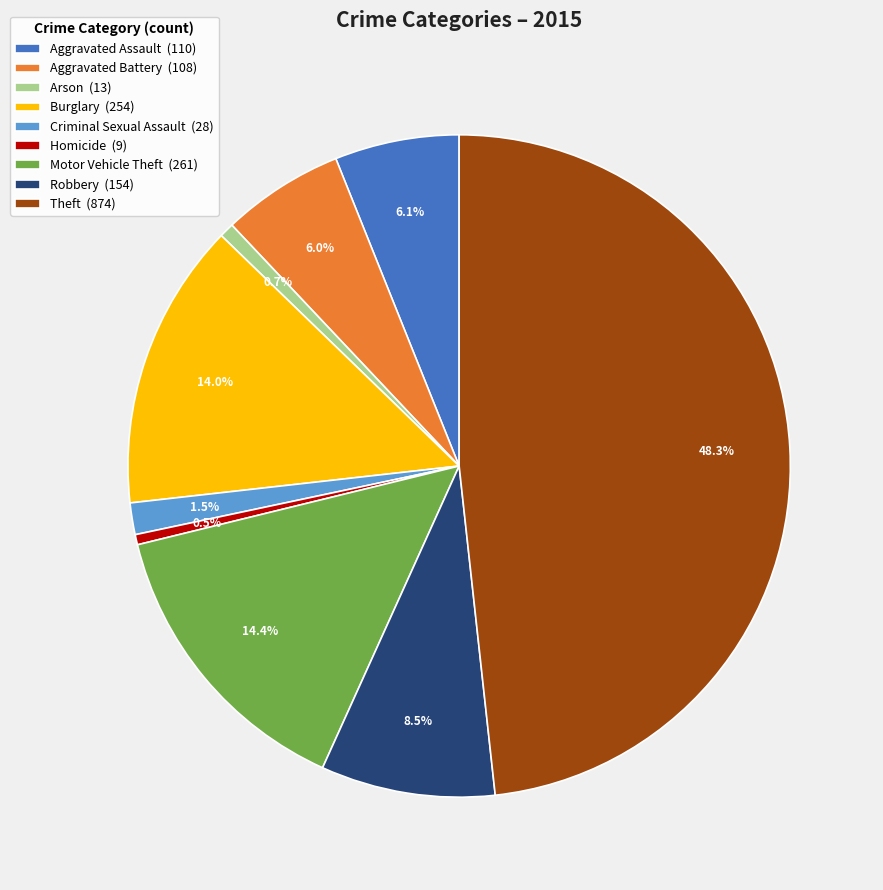

To the nearest percent, what portion does Burglary represent?

14%